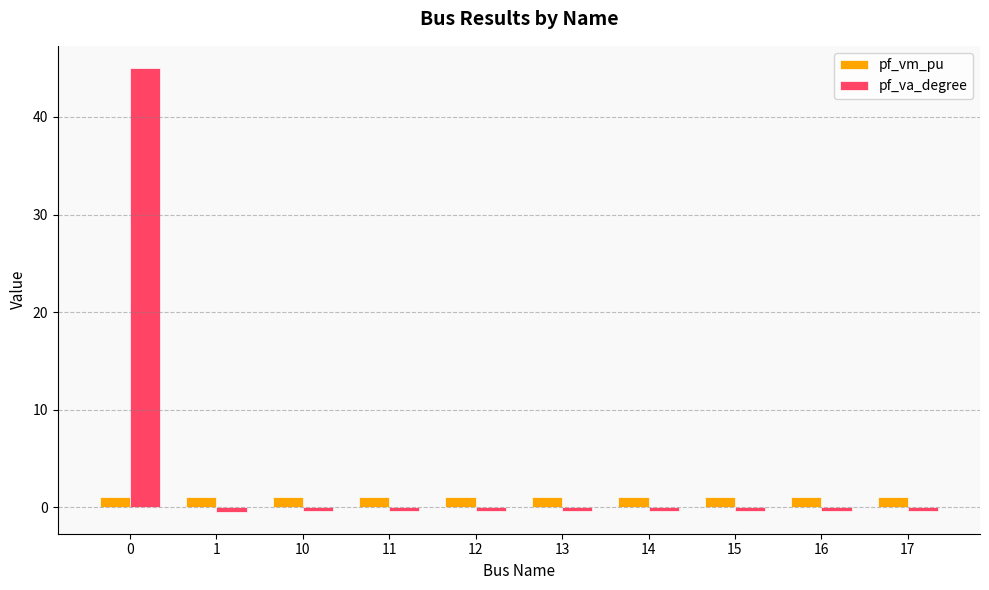

What is the sum of the pf_vm_pu values at 12 and 17?

2.2